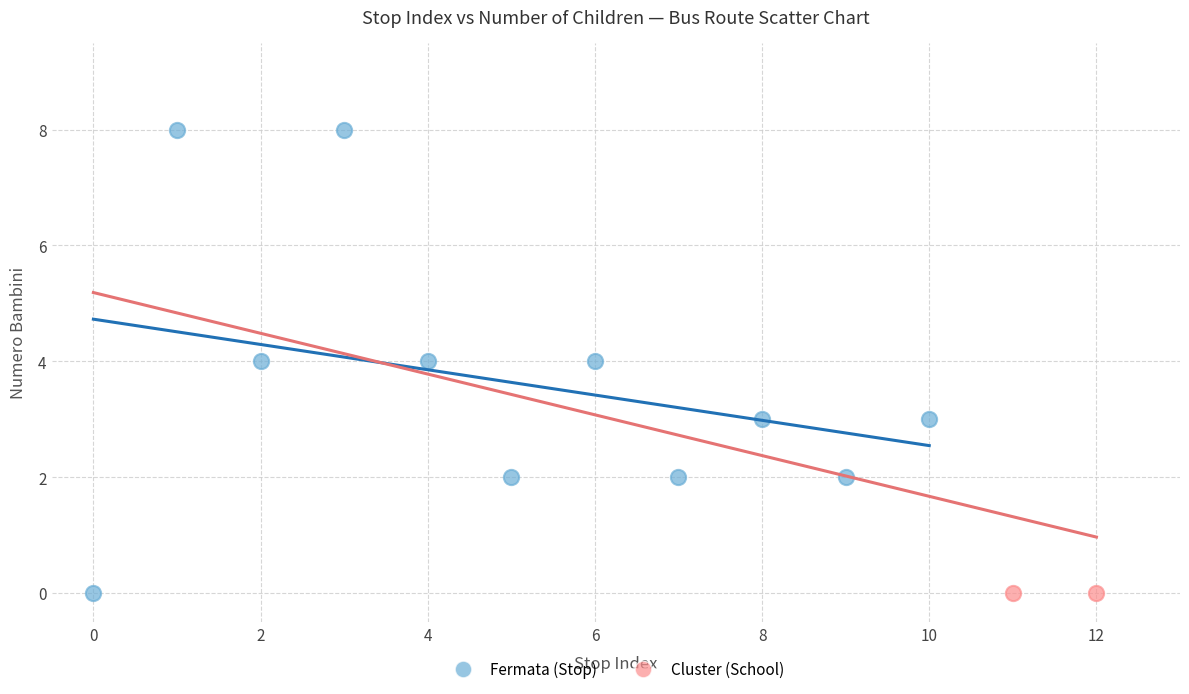

What are all the series names shown in the legend?

Fermata (Stop), Cluster (School)